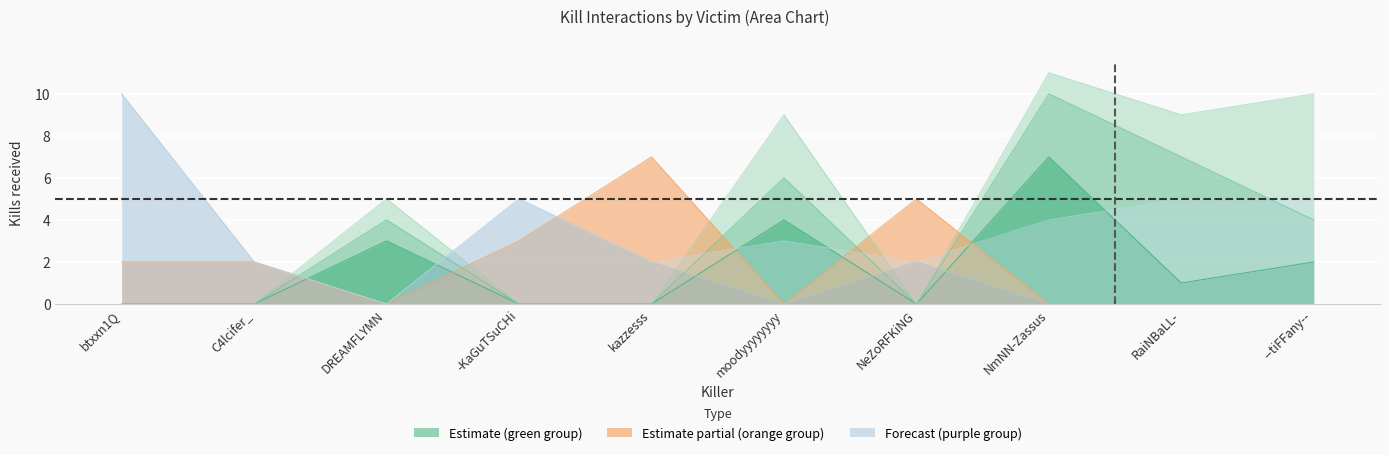

What is the difference between the C4lcifer_ values at --tiFFany-- and NeZoRFKiNG?

2